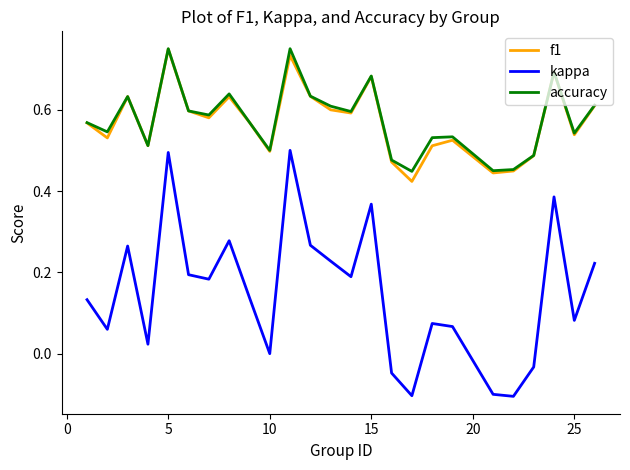

What are all the series names shown in the legend?

f1, kappa, accuracy